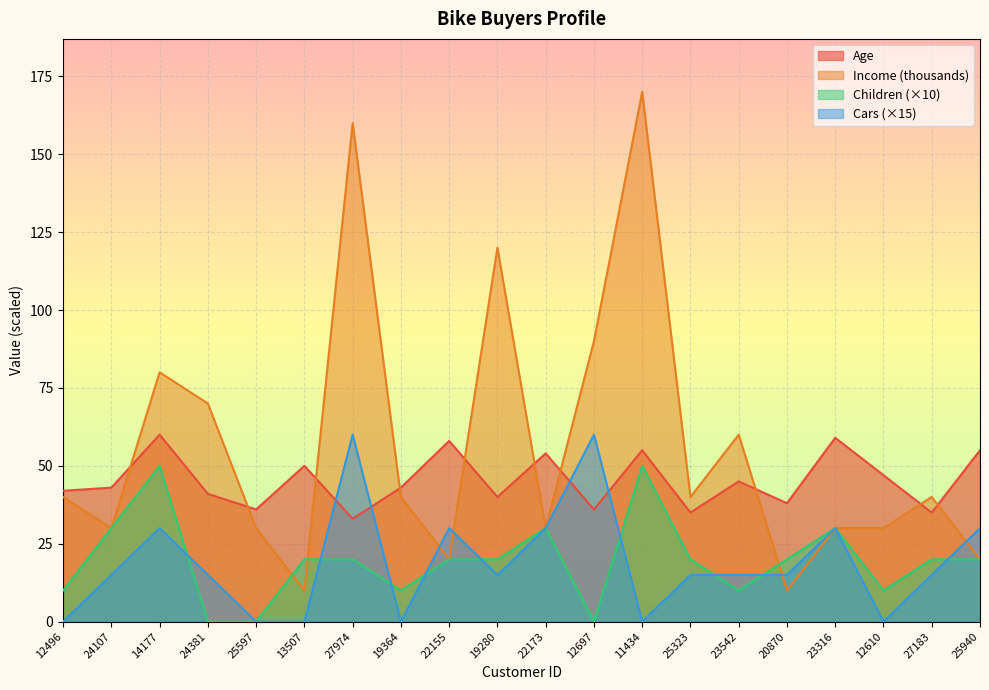

What is the difference between the maximum and second lowest values in the Income series?

160